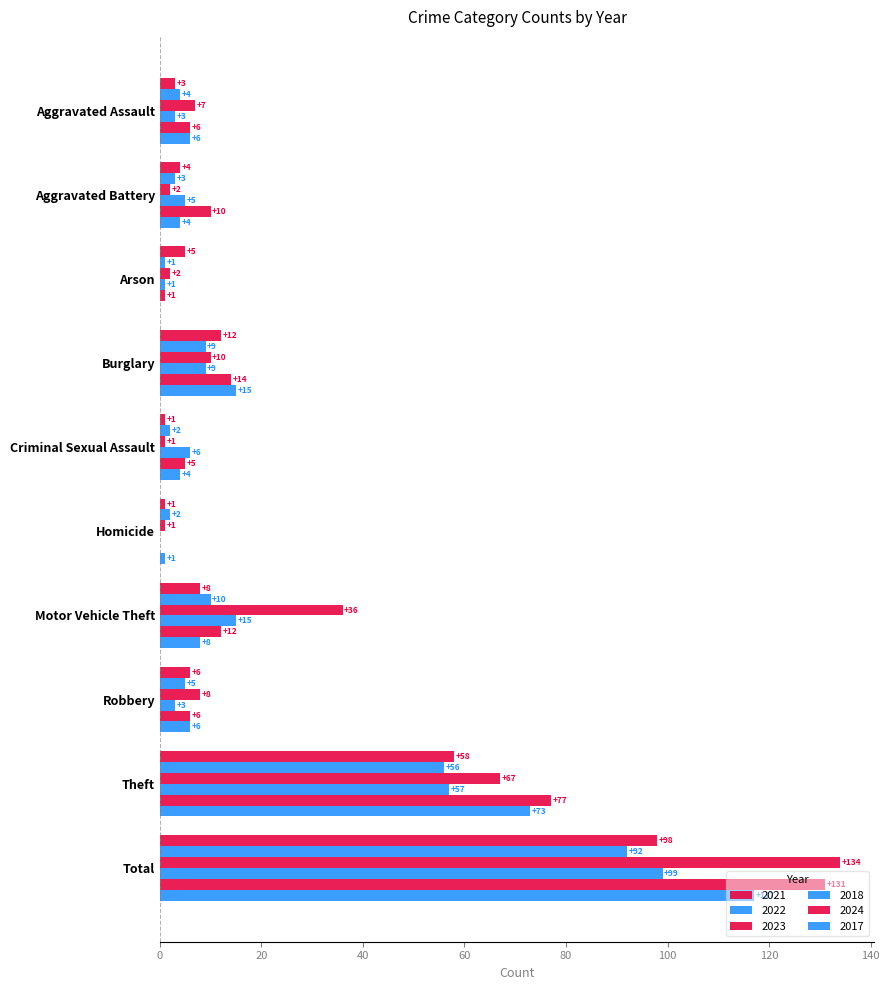

Reading left to right, extract all data points from this chart.

2021: 3	4	5	12	1	1	8	6	58	98
2022: 4	3	1	9	2	2	10	5	56	92
2023: 7	2	2	10	1	1	36	8	67	134
2018: 3	5	1	9	6	0	15	3	57	99
2024: 6	10	1	14	5	0	12	6	77	131
2017: 6	4	0	15	4	1	8	6	73	117